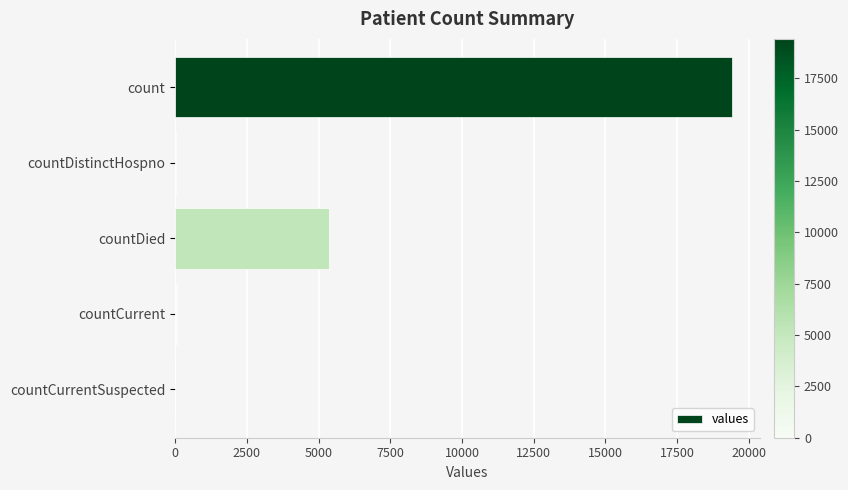

True or false: the data shows 1694 at countDied.

False